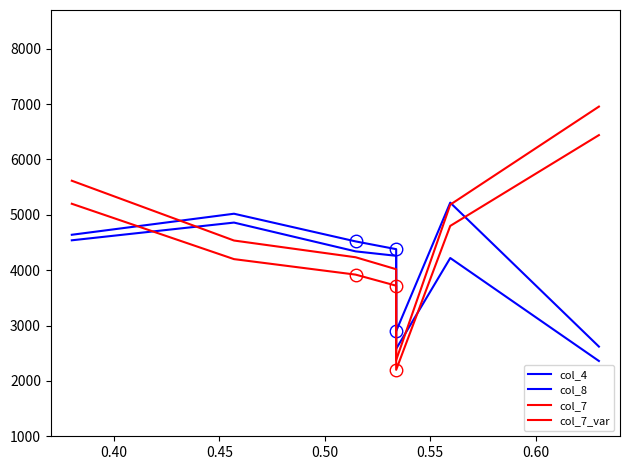

Rank the series by their maximum value, from lowest to highest.

col_8, col_4, col_7, col_7_var